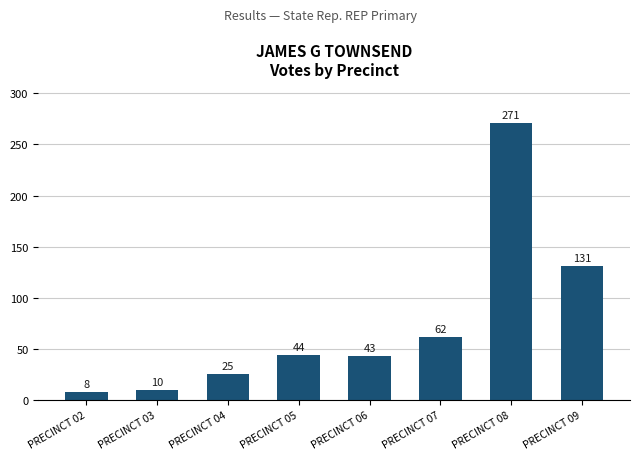

List the labels in order of value, largest first.

PRECINCT 08, PRECINCT 09, PRECINCT 07, PRECINCT 05, PRECINCT 06, PRECINCT 04, PRECINCT 03, PRECINCT 02